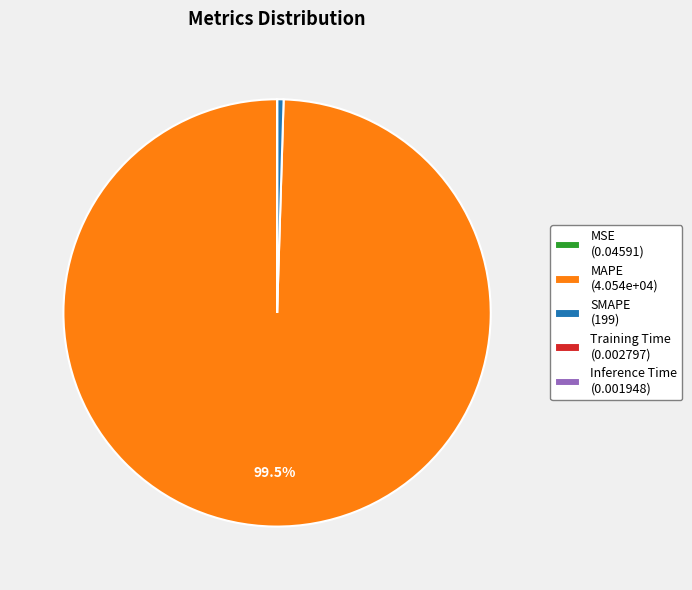

Is MAPE the majority of the pie?

Yes